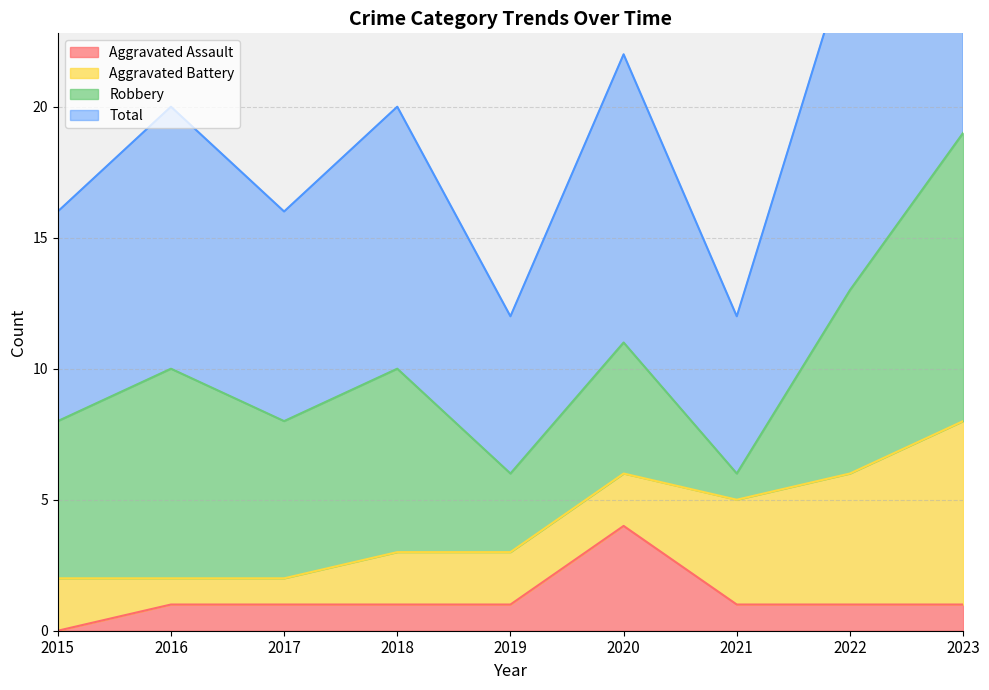

True or false: Aggravated Assault and Total intersect in this chart.

False